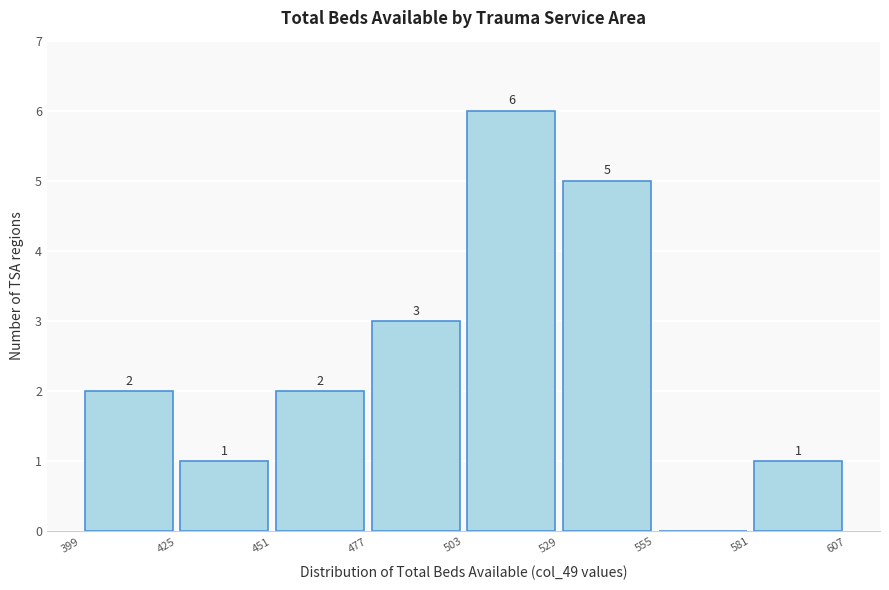

Over which range of the x-axis is the bar tallest?

503 to 529